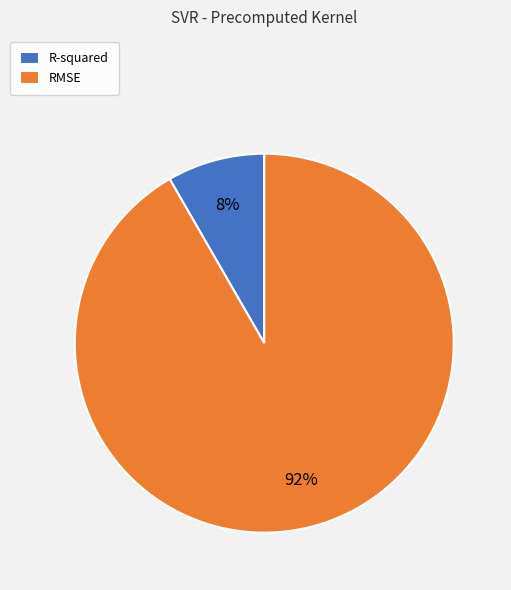

Which slice is the smallest?

R-squared